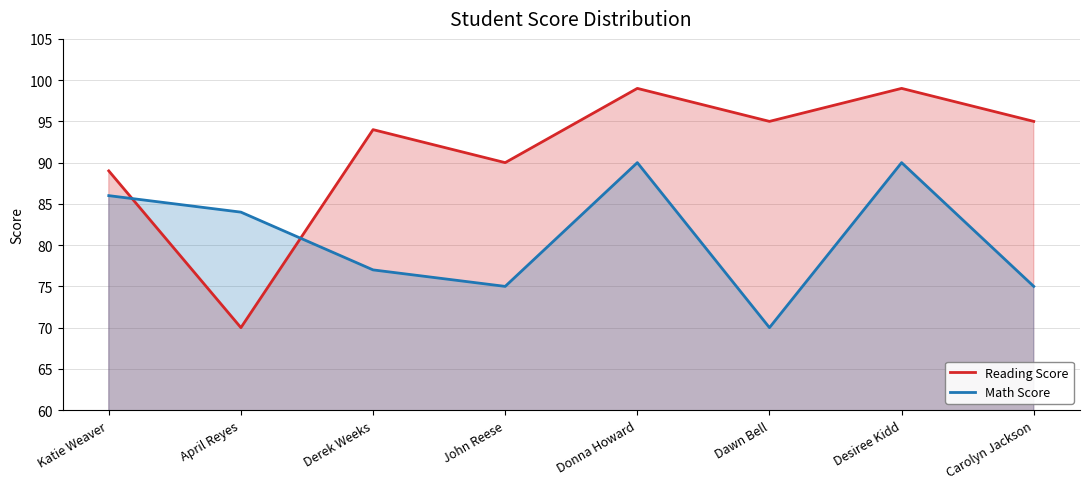

Does the chart have visible grid lines?

Yes